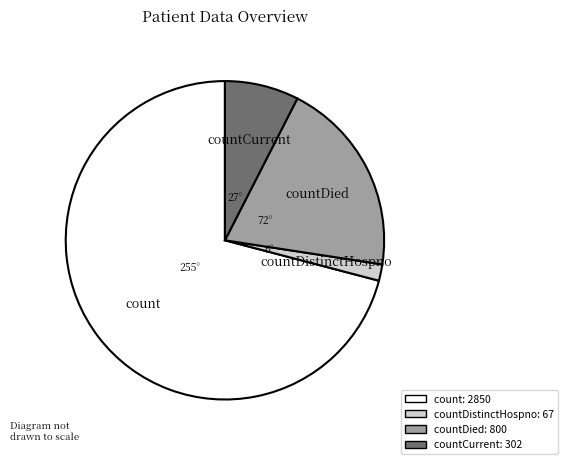

Is there any slice that represents more than half of the pie?

Yes